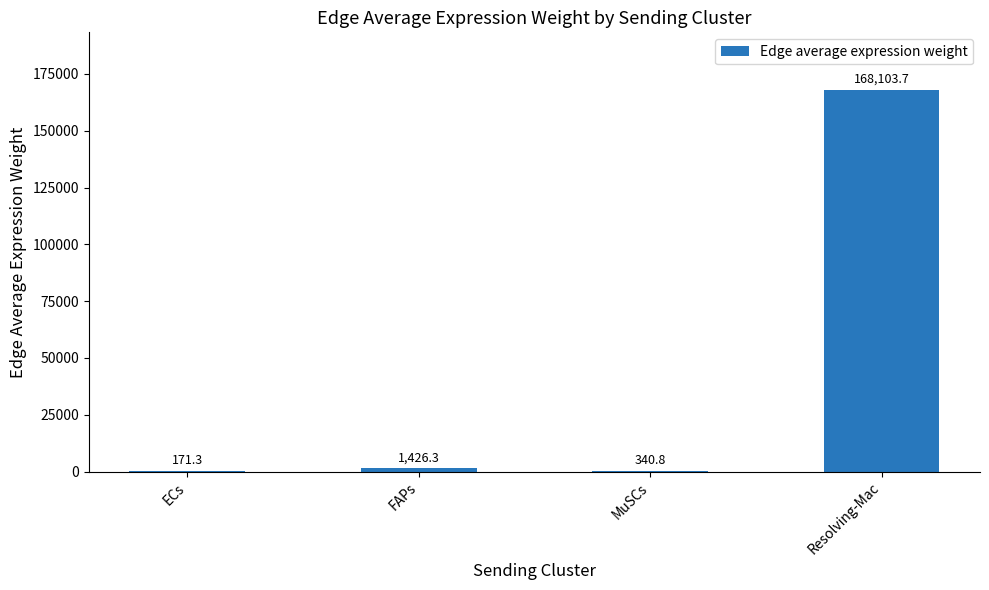

Are the bars horizontal?

No